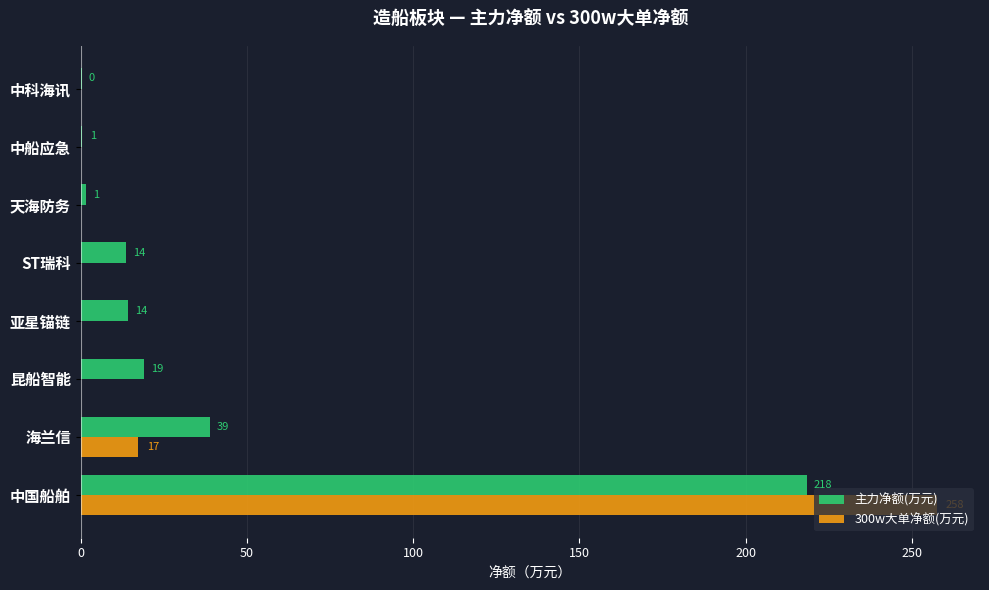

What are all the series names shown in the legend?

主力净额(万元), 300w大单净额(万元)